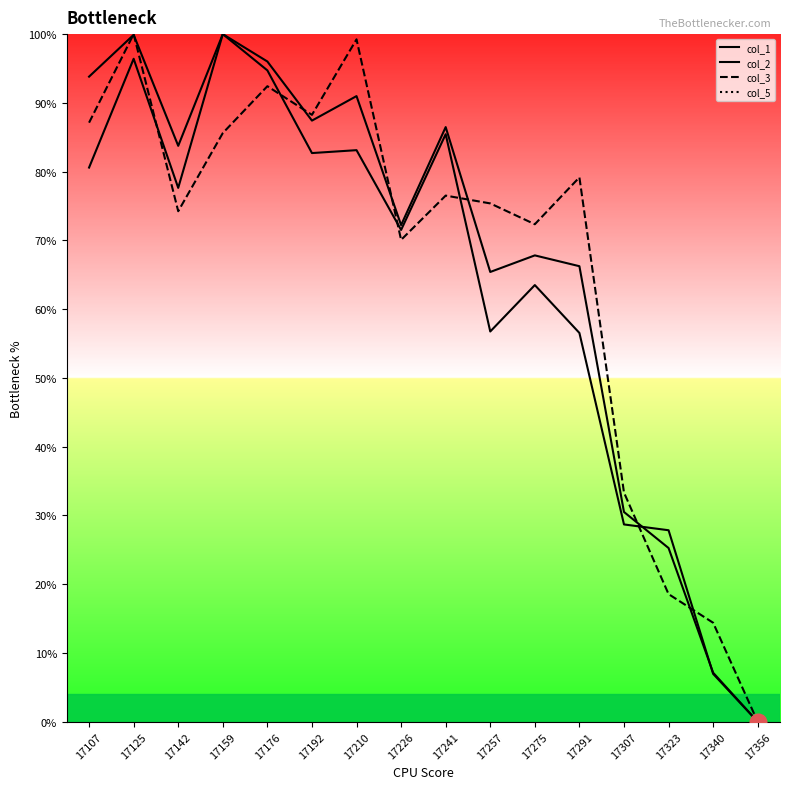

Reading left to right, what are all the values shown in this chart?

col_1: 0.9	1.0	0.8	1.0	1.0	0.9	0.9	0.7	0.9	0.7	0.7	0.7	0.3	0.3	0.1	0.0
col_2: 0.8	1.0	0.8	1.0	0.9	0.8	0.8	0.7	0.9	0.6	0.6	0.6	0.3	0.3	0.1	0.0
col_3: 0.9	1.0	0.7	0.9	0.9	0.9	1.0	0.7	0.8	0.8	0.7	0.8	0.3	0.2	0.1	0.0